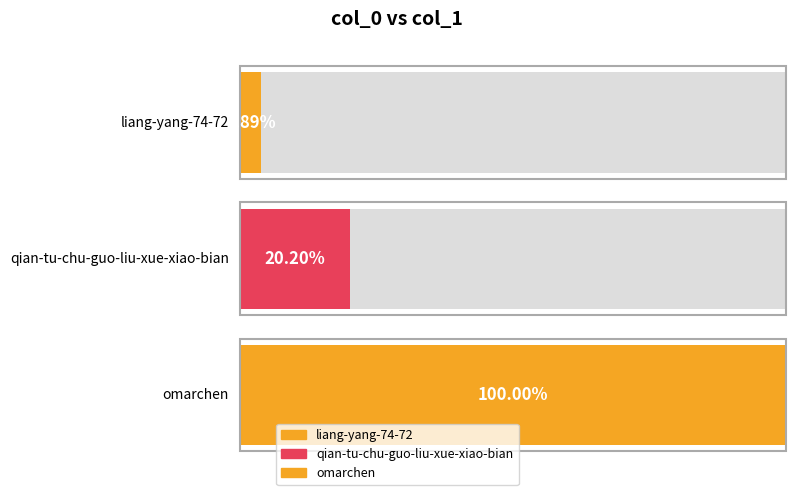

Reading left to right, extract all data points from this chart.

175	910	4504